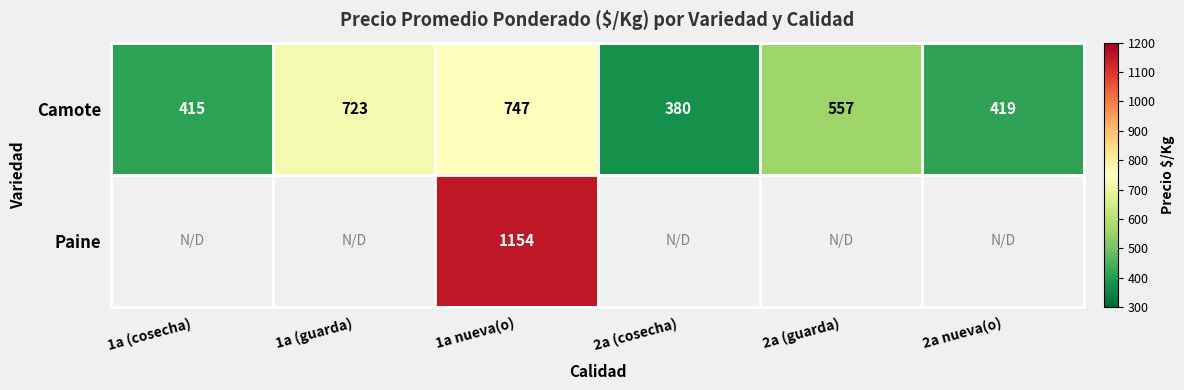

Which category has the highest value across all series?

1a nueva(o)